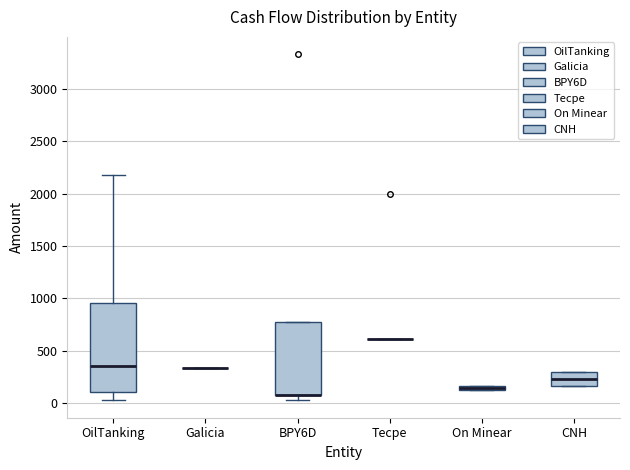

Where is the lower edge of the box for On Minear on the y-axis? The values are not printed on the chart, so give them approximately, as read against the axis.

100